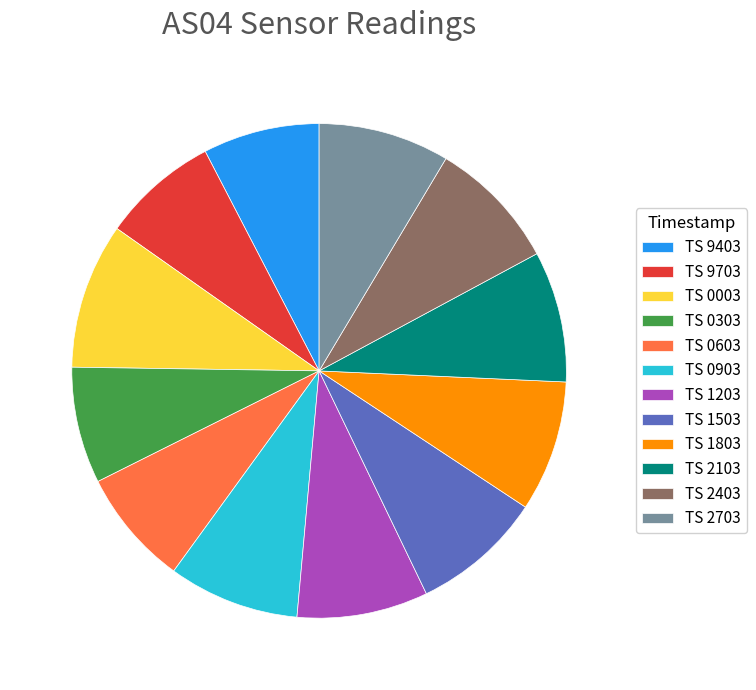

Is it true that TS 0603 is 8% of the pie?

True